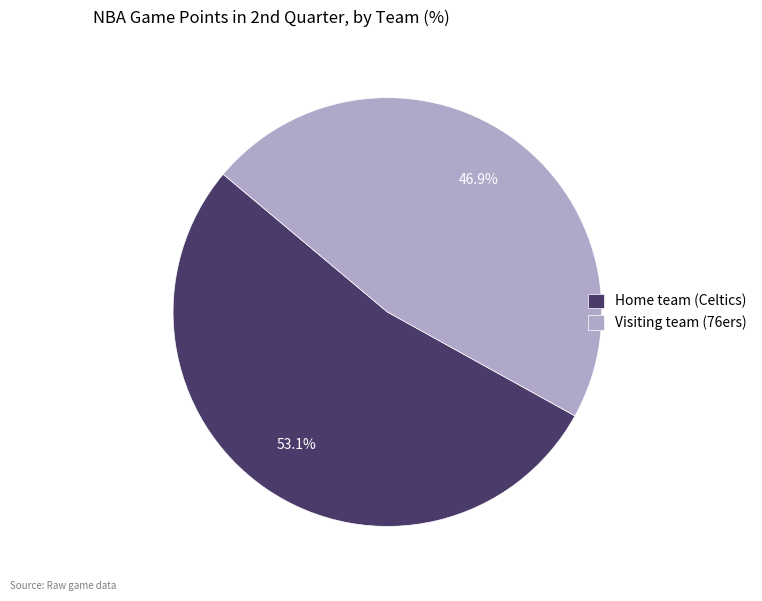

Is it true that Home team (Celtics) is 44% of the pie?

False